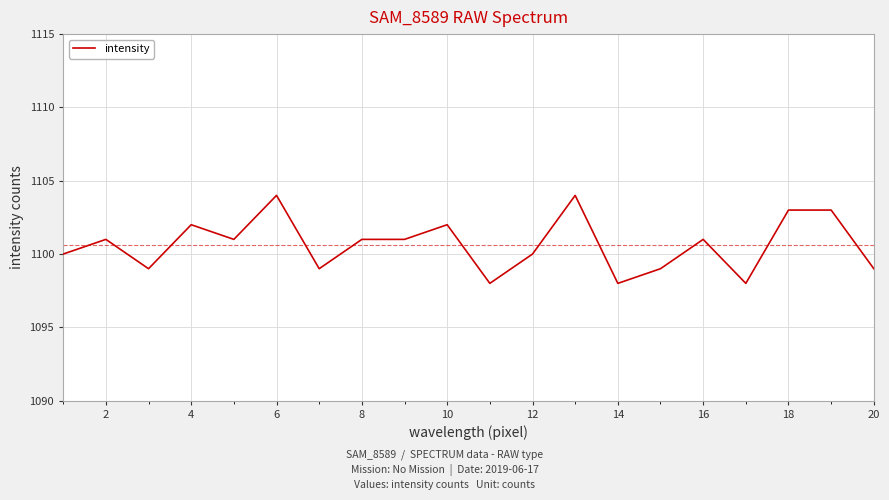

True or false: there are more than 2 points higher than both neighbors.

True